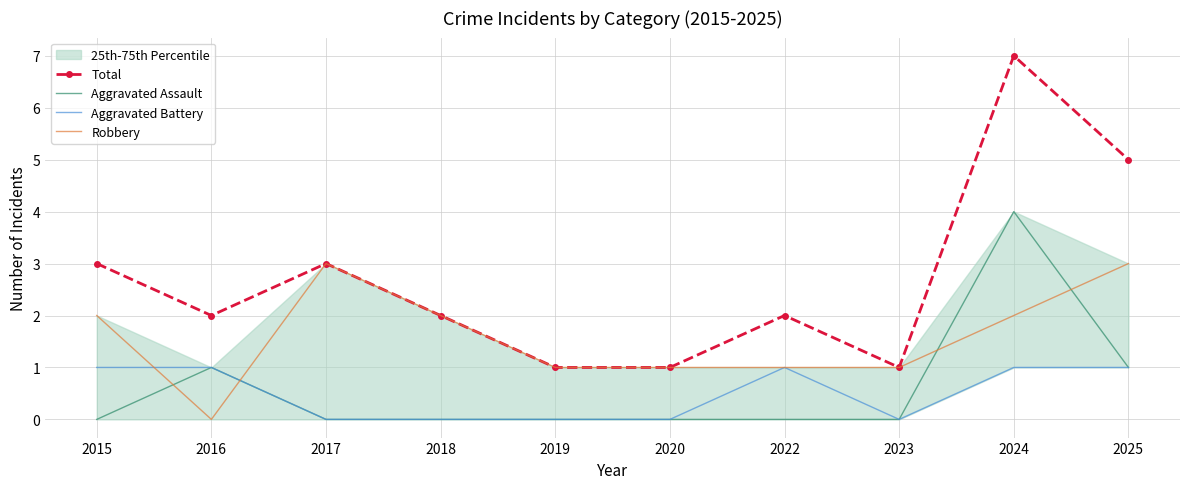

How many lines are shown in the chart?

4